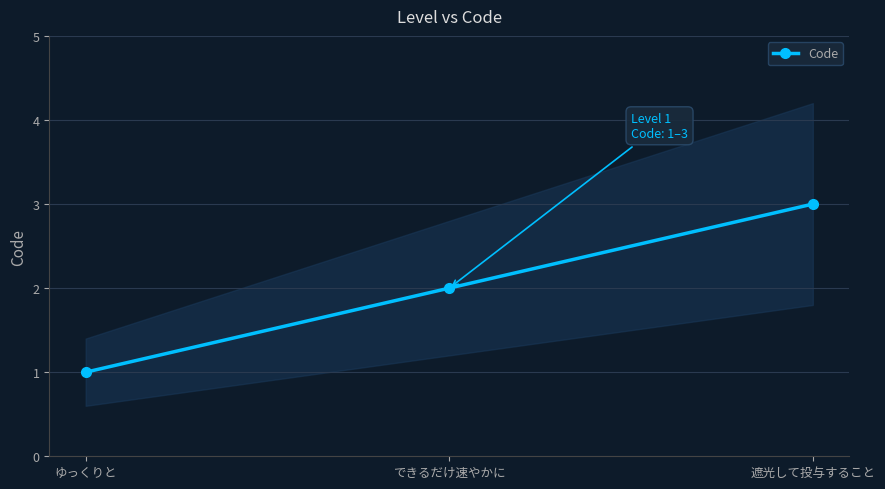

Reading left to right, list all the values displayed in this chart.

1	2	3